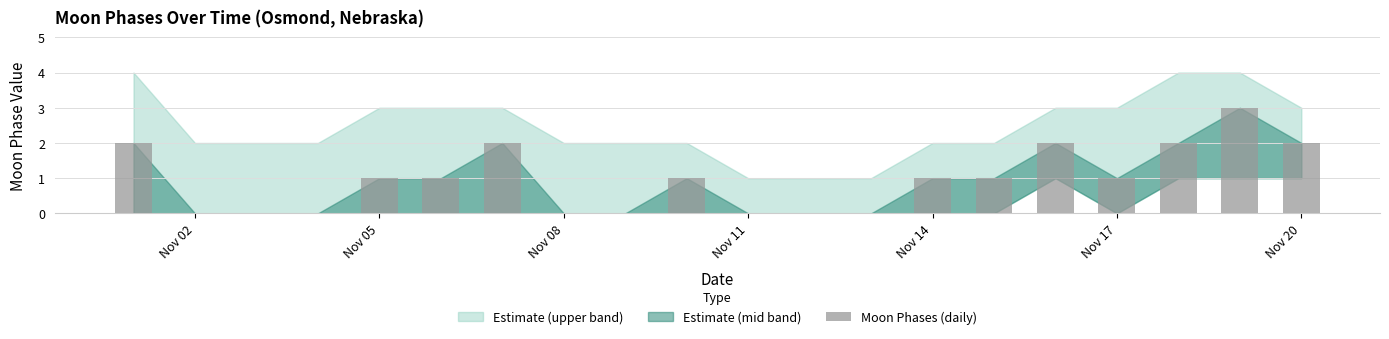

What is the maximum value shown in the chart?

3